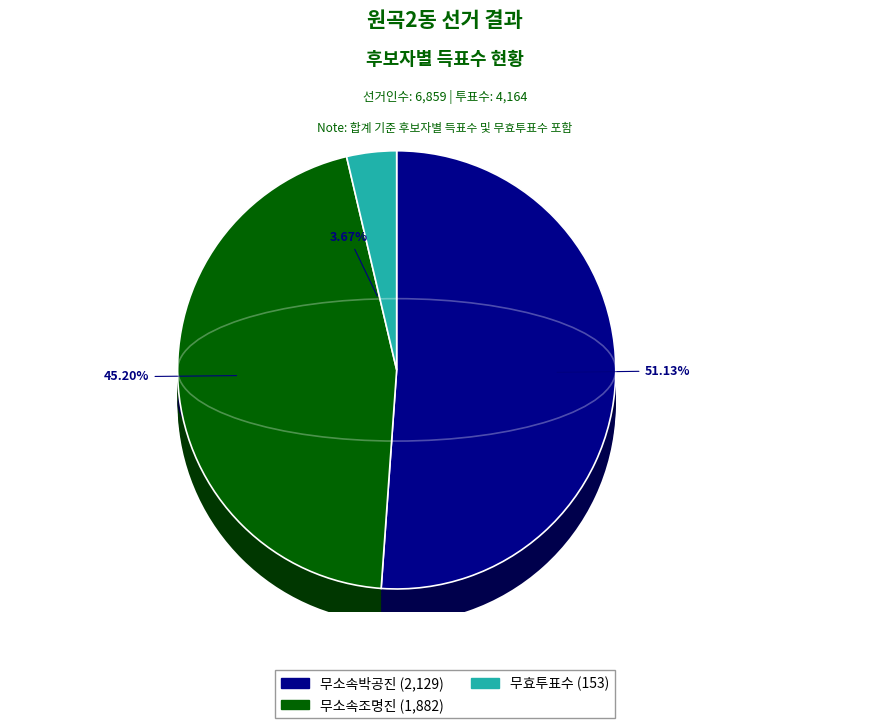

Rank the categories by value from lowest to highest.

무효투표수, 무소속조명진, 무소속박공진